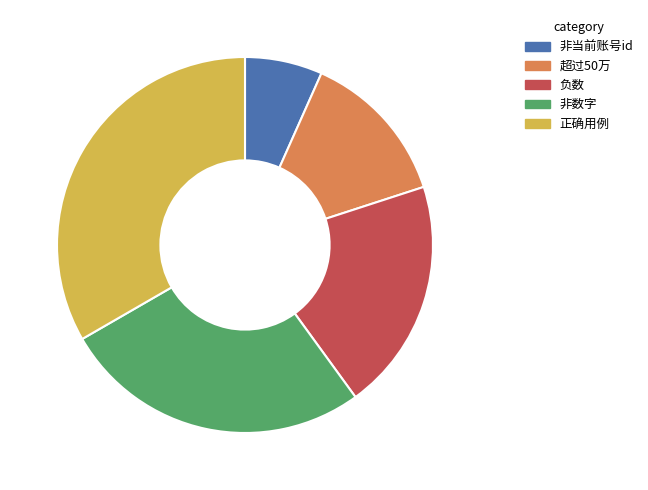

Approximately how many times larger is the value at 非数字 compared to 非当前账号id?

4.0